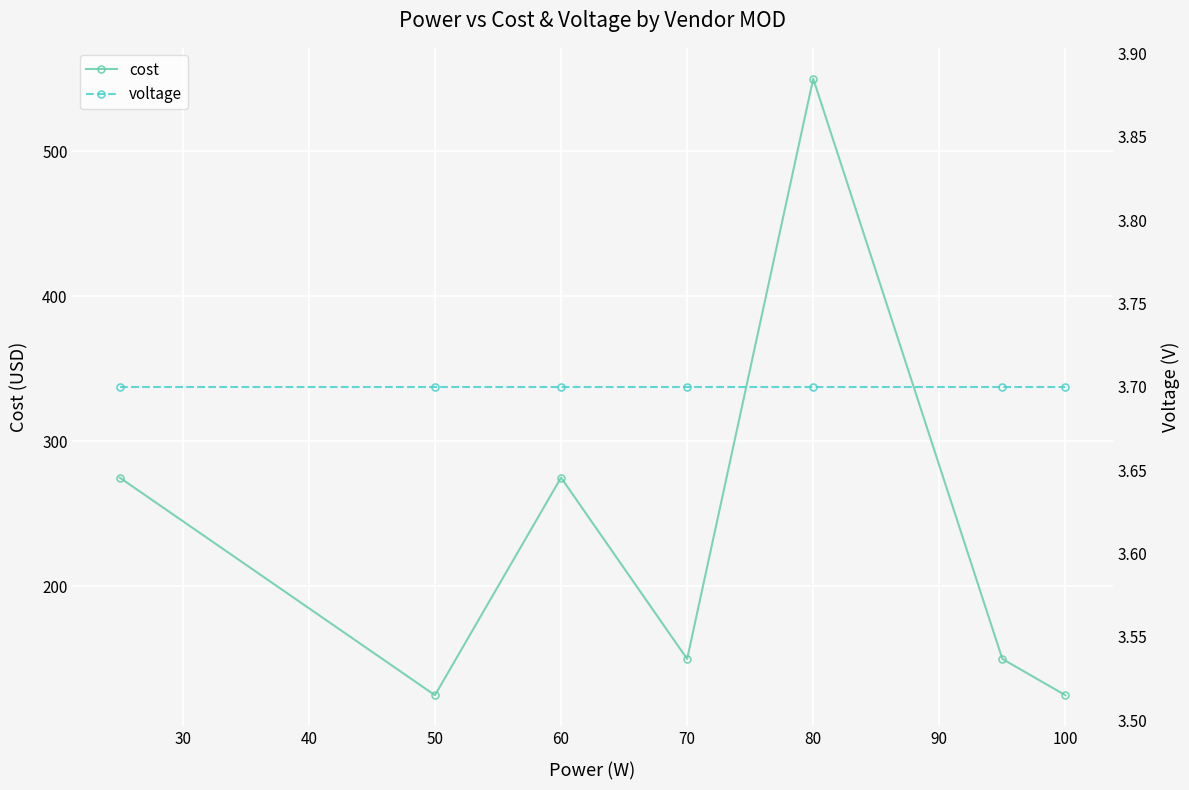

At which category does cost reach its first local peak?

60